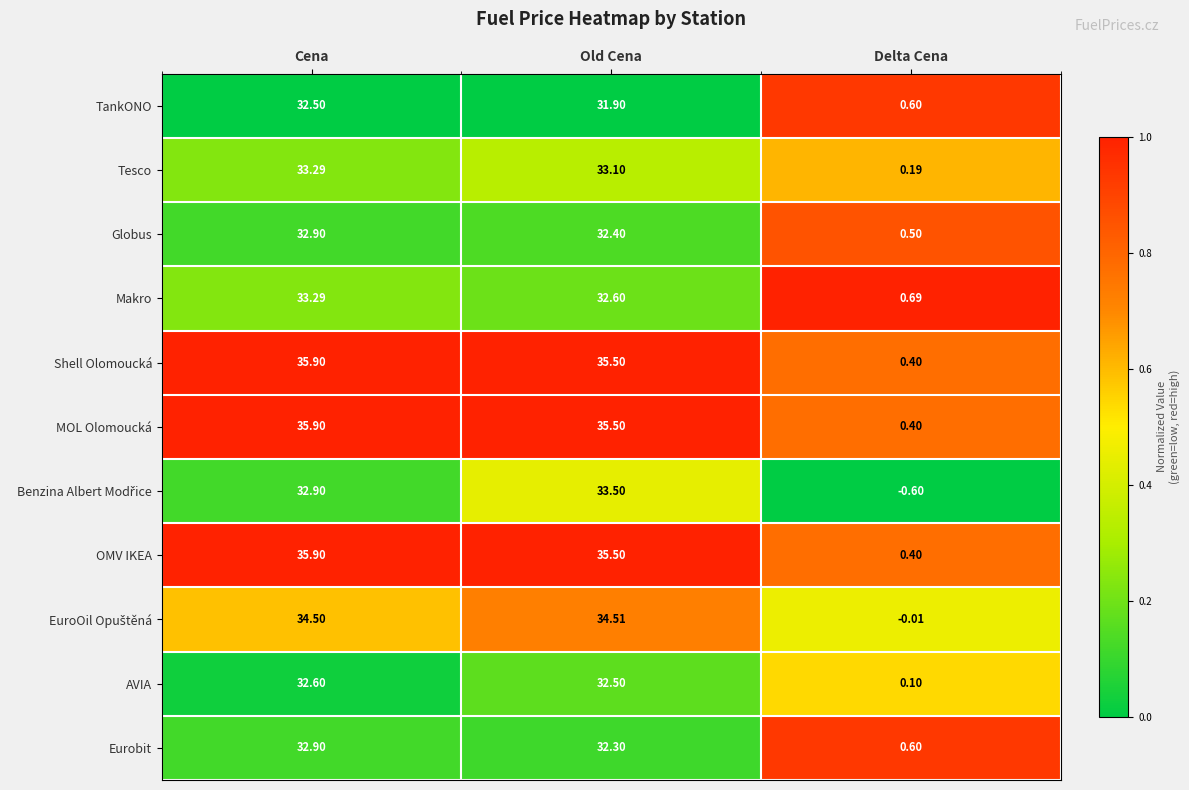

How many data points does each series have?

3